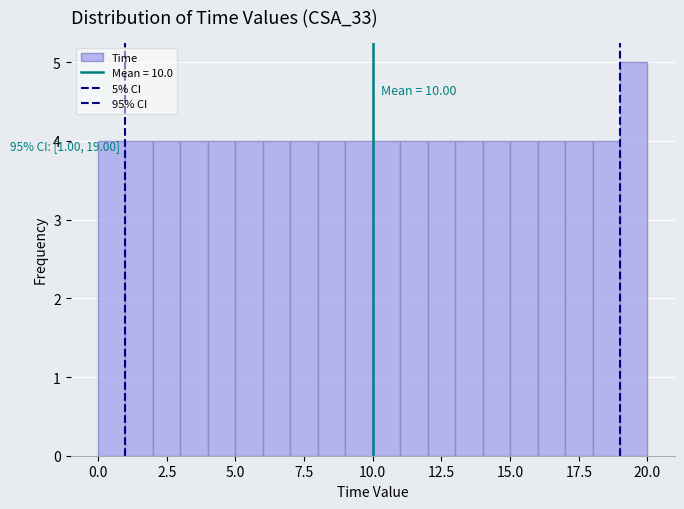

Around what value on the x-axis is the tallest bar? Give the approximate position of its centre, as read against the axis.

19.5